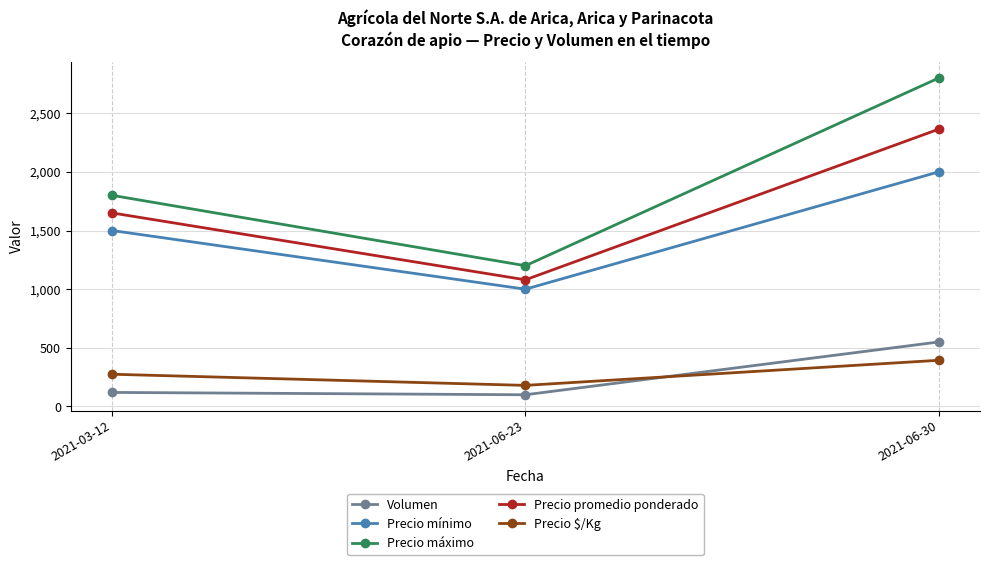

How many Precio promedio ponderado values are between 1080 and 2364?

3